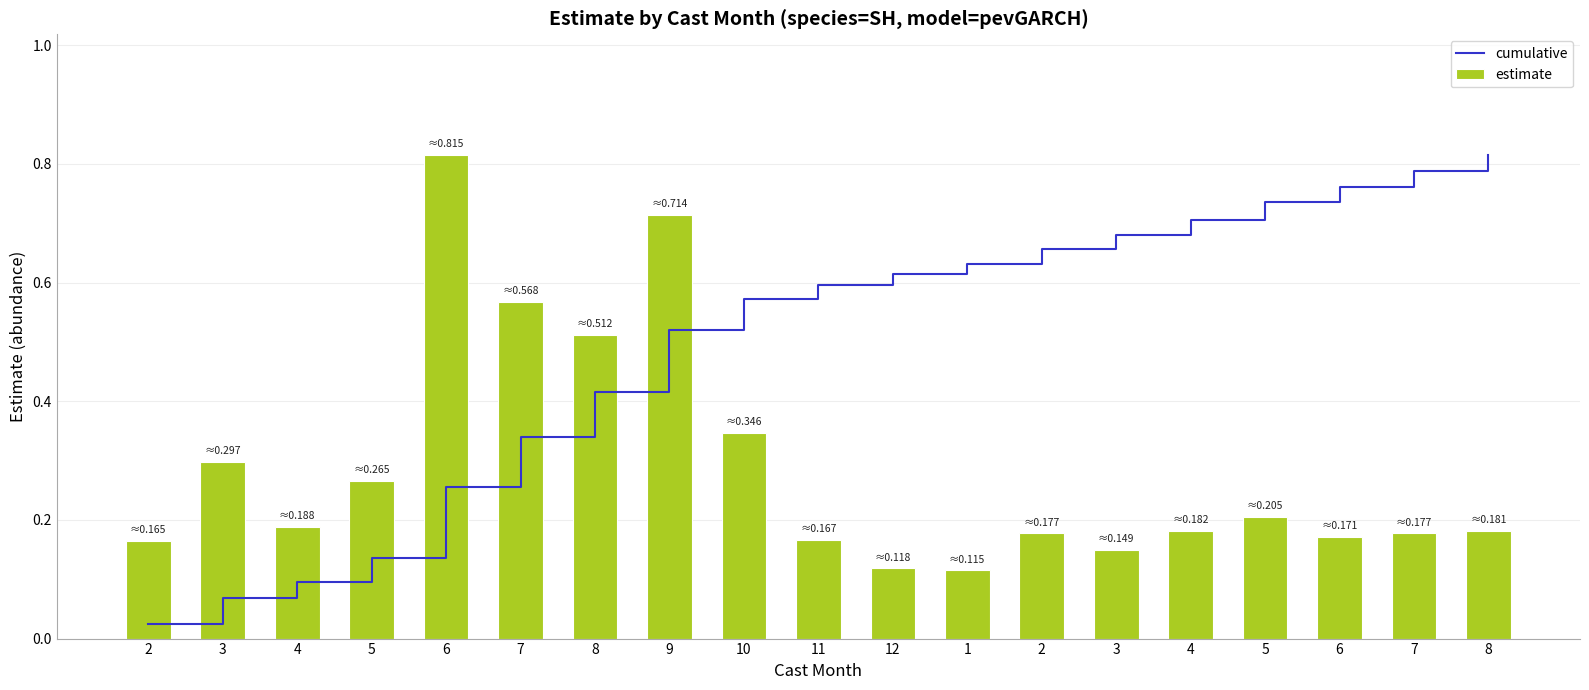

What is the total value across all series at 1?

0.7